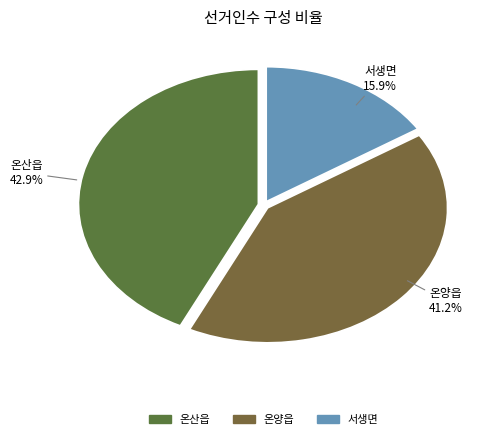

Which slice is the smallest?

서생면